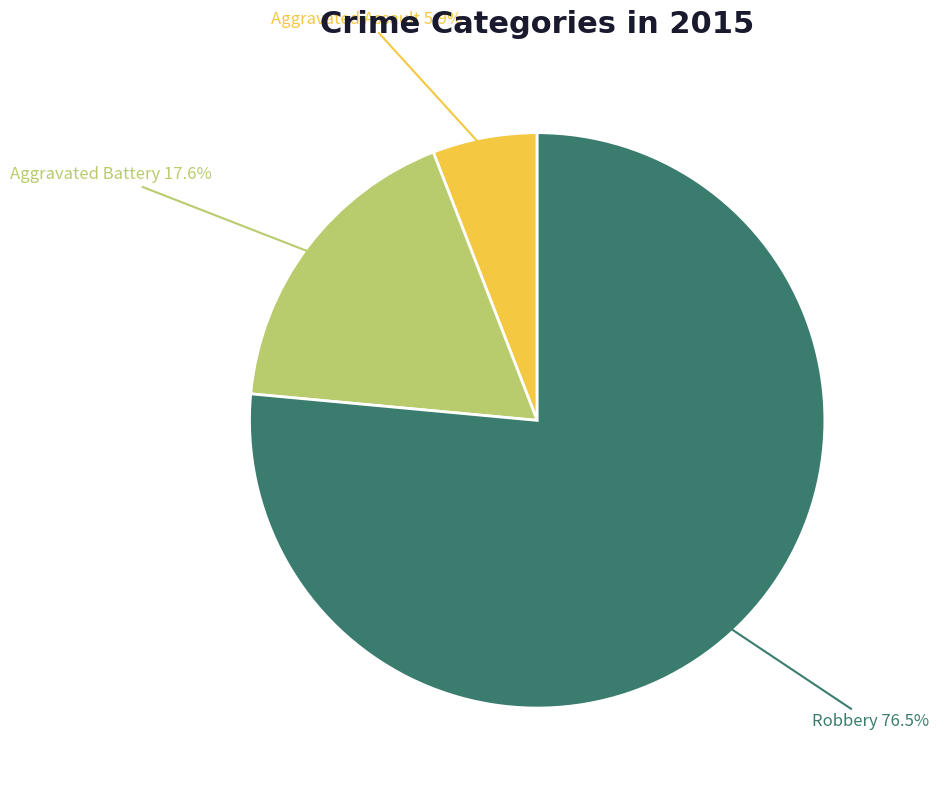

To the nearest percent, what is the average slice percentage?

33%